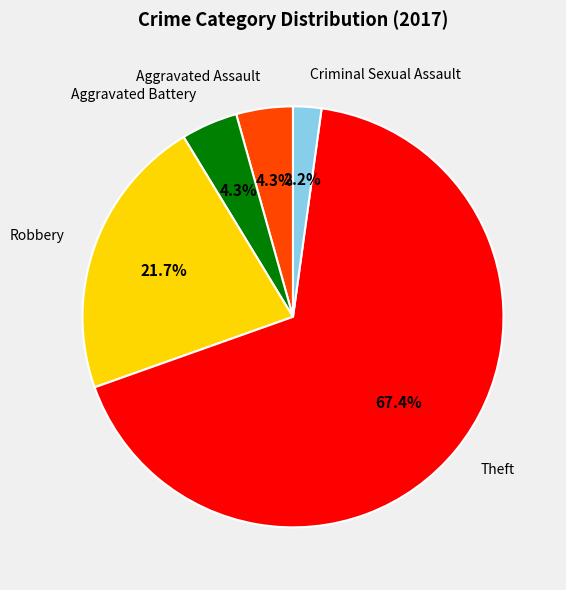

Does Theft represent more than half of the total?

Yes